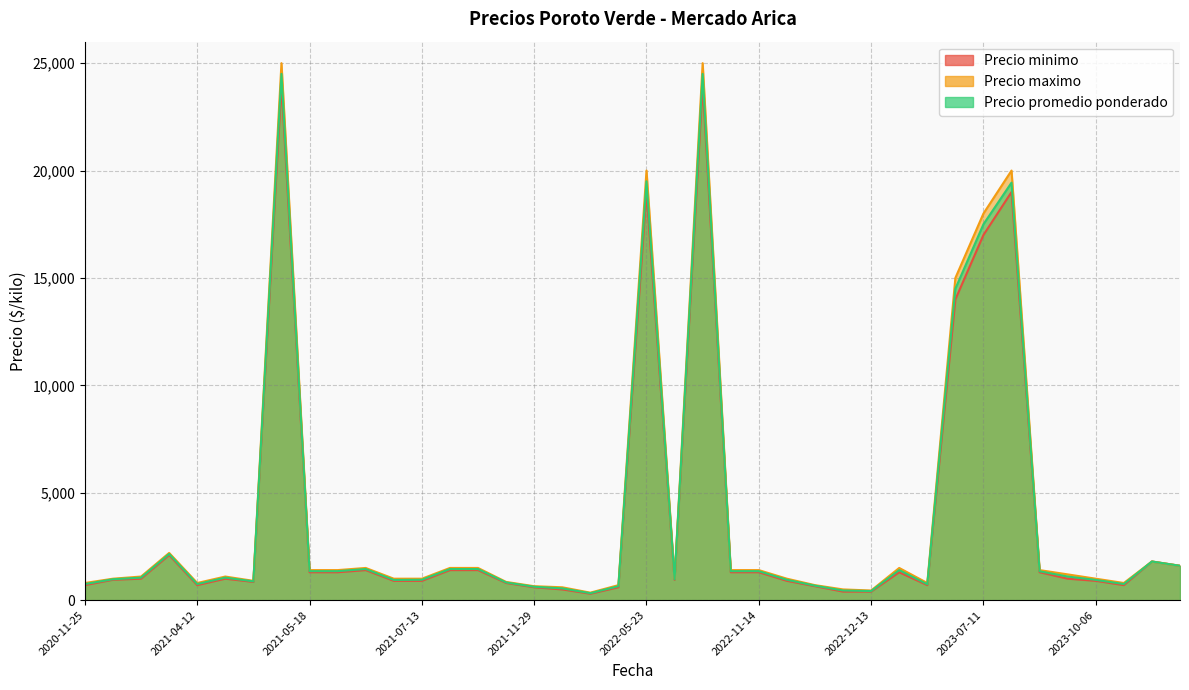

Which series has the largest range (max minus min)?

Precio maximo